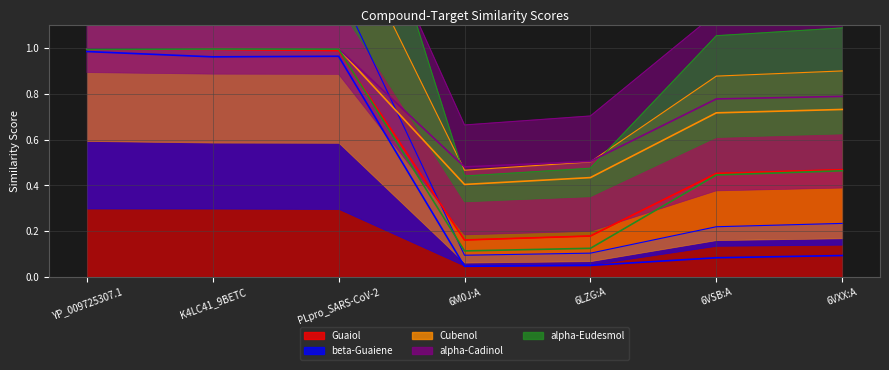

Where is alpha-Cadinol nearest to the value 0?

6M0J:A